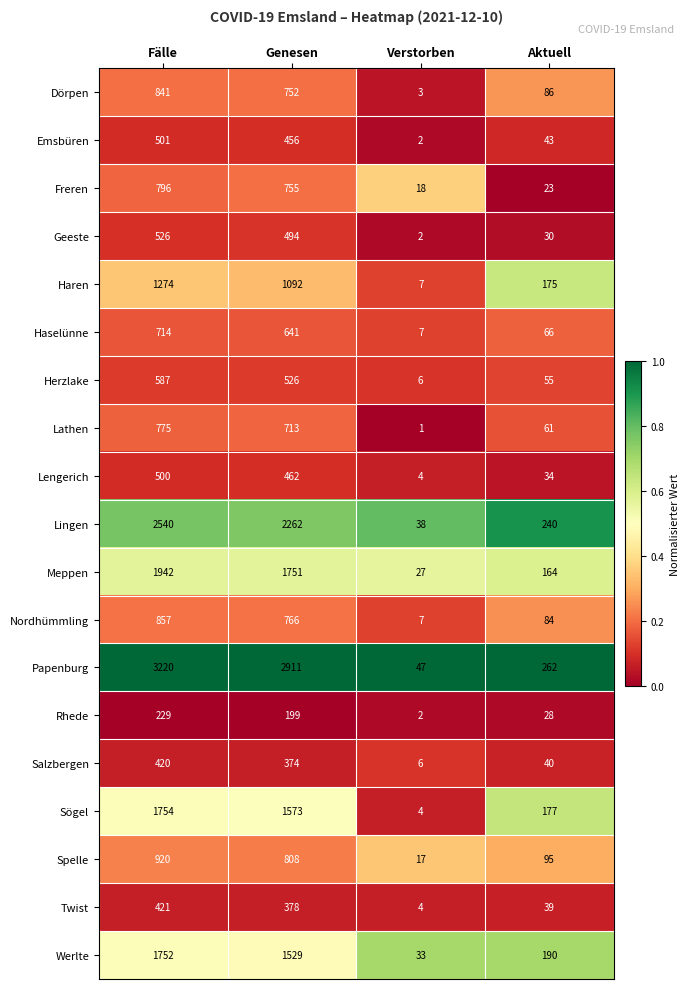

The Nordhümmling series shows 1283 at Fälle. True or false?

False